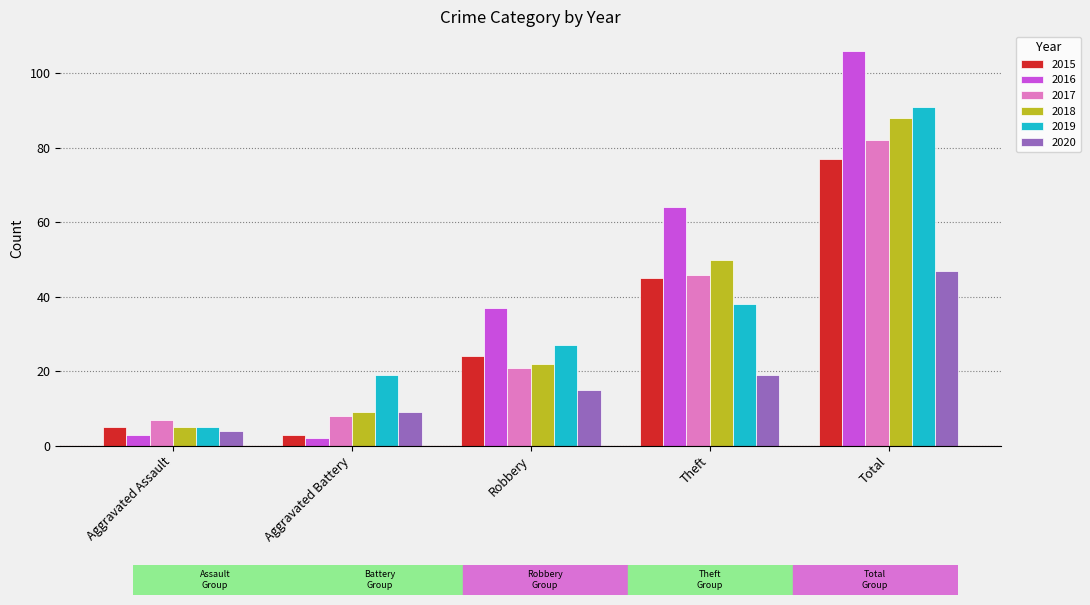

At which label is 2015 closest to 40?

Theft